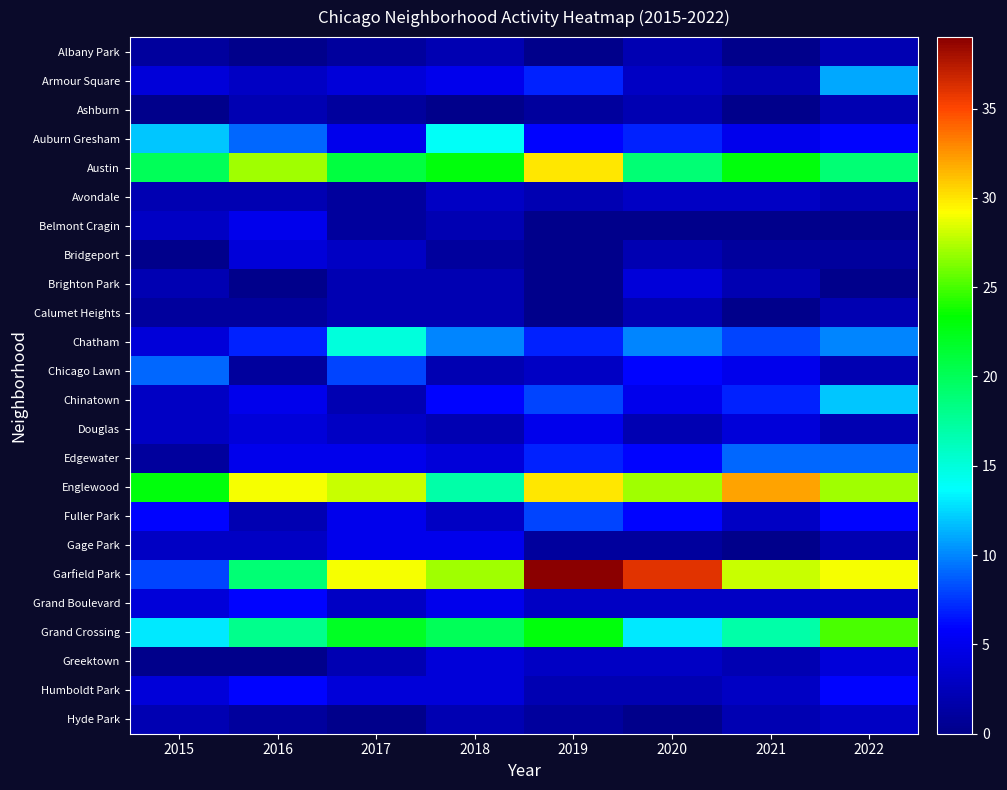

What is the difference between the highest and lowest values at 2021?

32